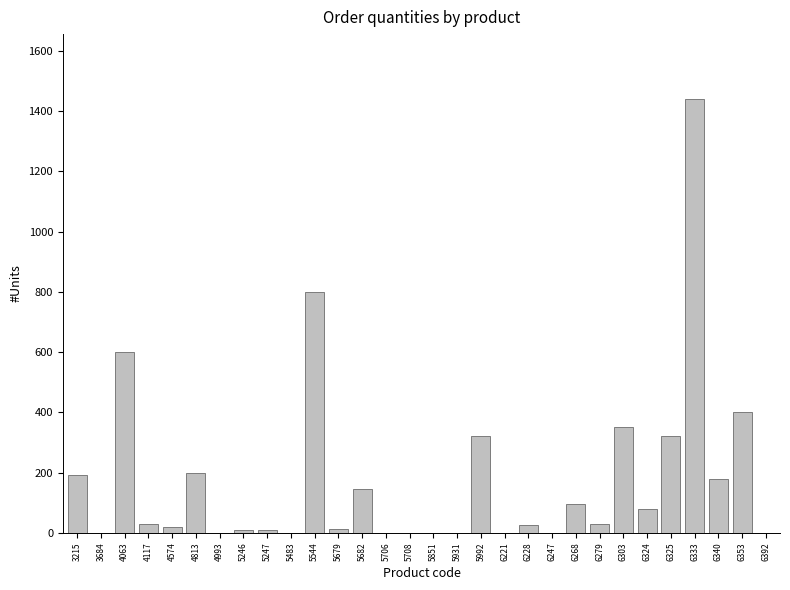

What is the change in value from 6333 to 6353?

-1040.0